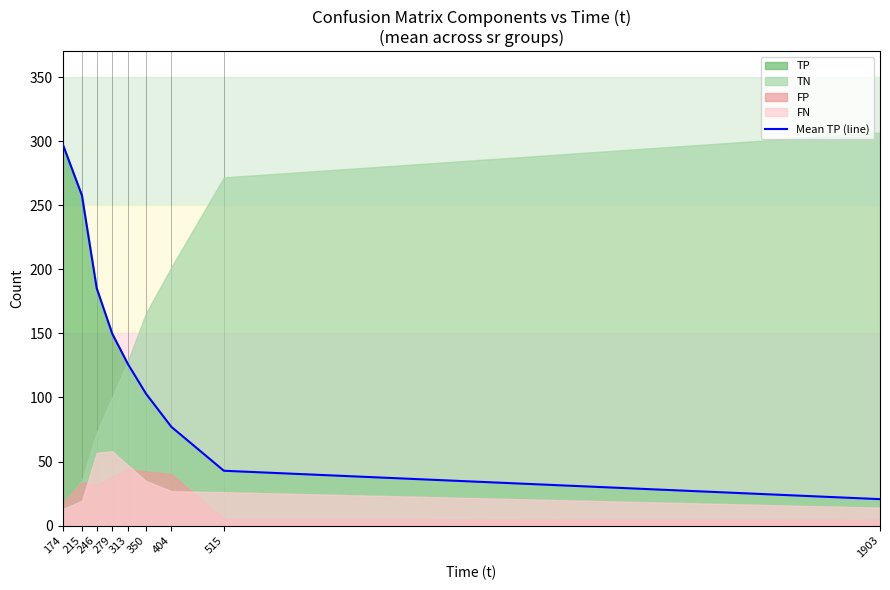

Rank the categories by value from lowest to highest.

1903, 515, 404, 350, 313, 279, 246, 215, 174